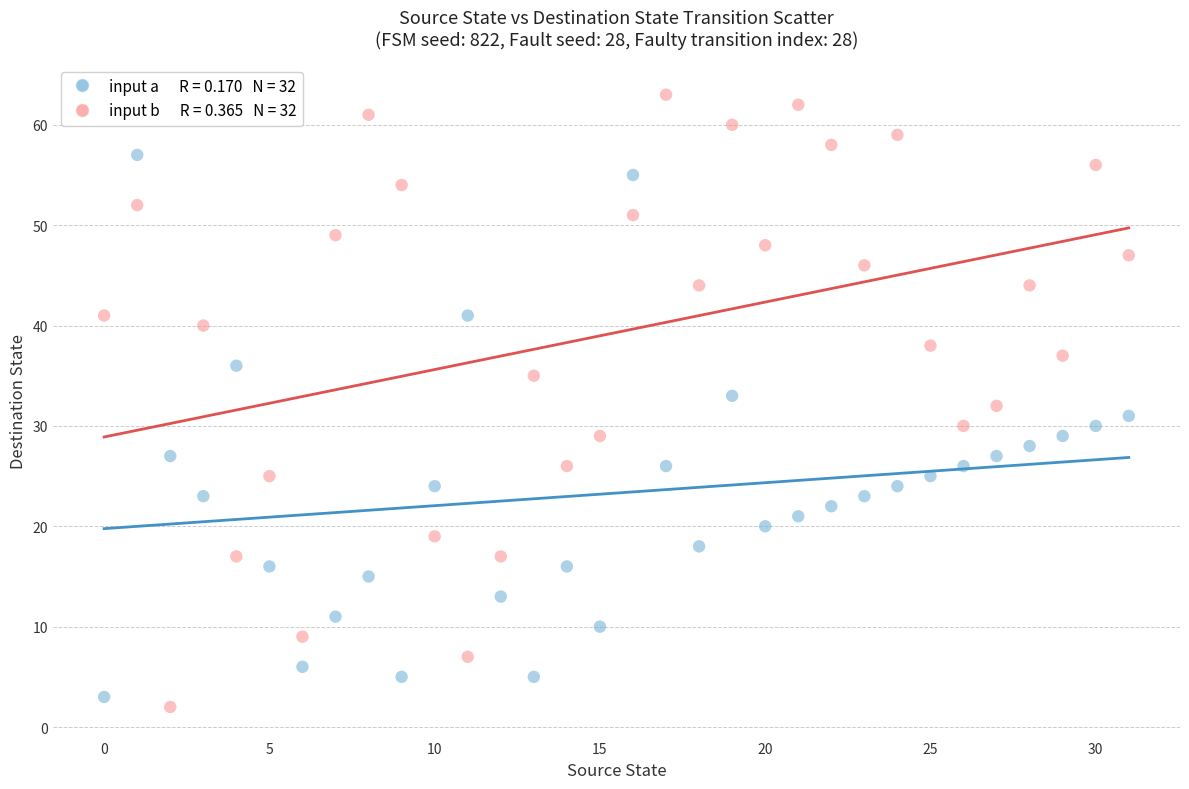

Across all data points, what is the range of Y values (max minus min)?

61